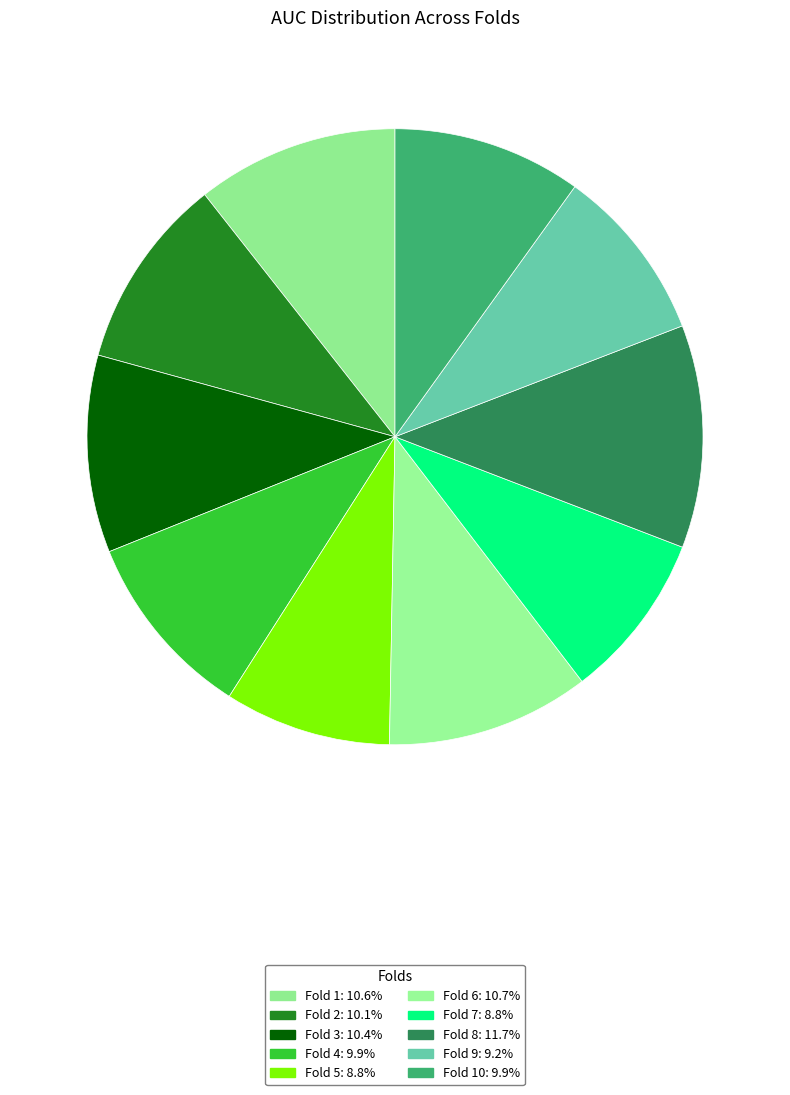

How many segments does this pie chart have?

10